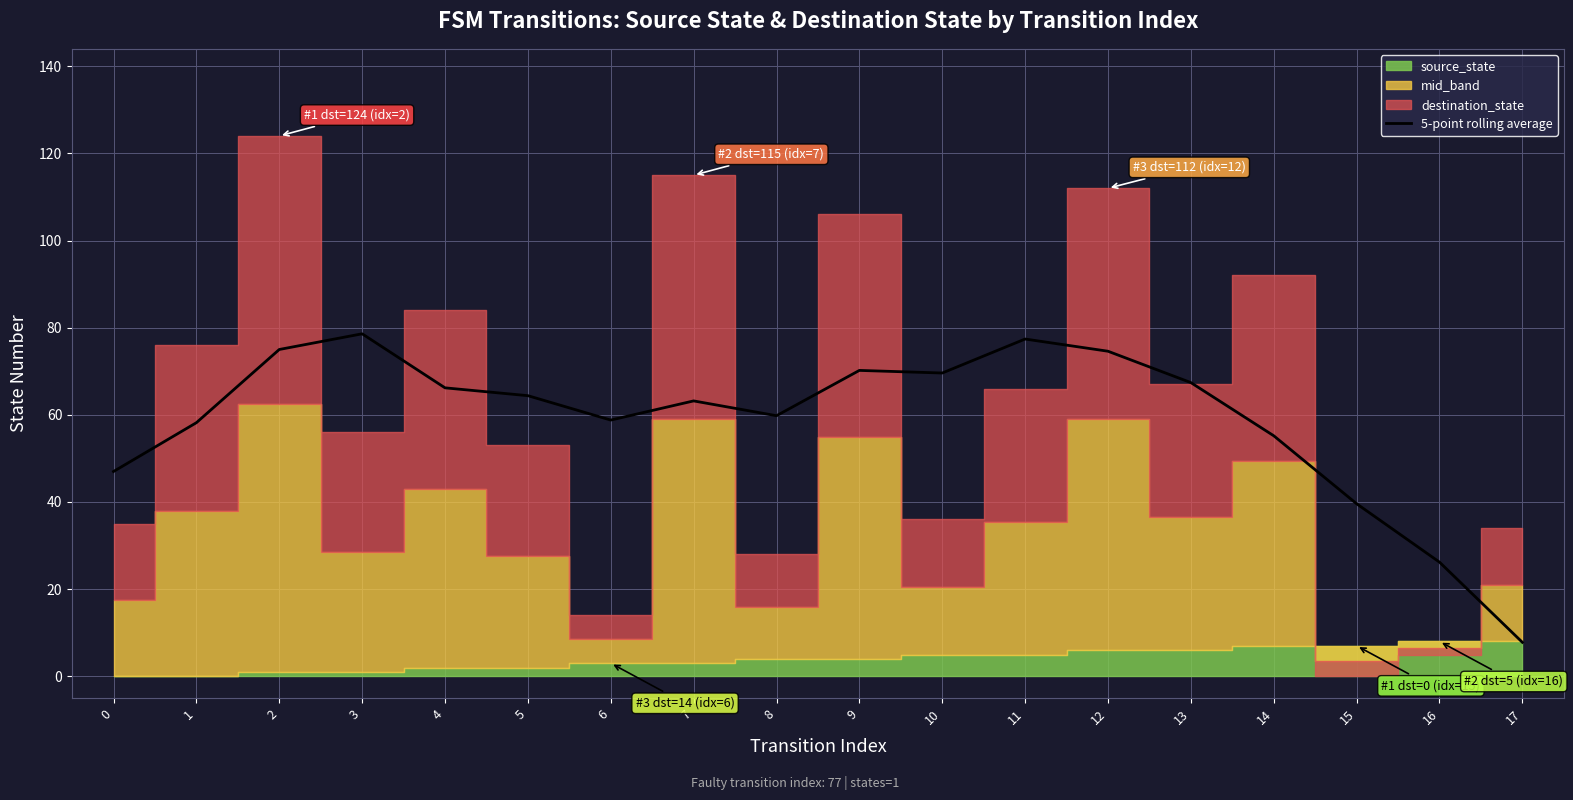

Reading left to right, what are all the values shown in this chart?

0=47.0	1=58.2	2=75.0	3=78.6	4=66.2	5=64.4	6=58.8	7=63.2	8=59.8	9=70.2	10=69.6	11=77.4	12=74.6	13=67.4	14=55.2	15=39.6	16=26.2	17=7.8